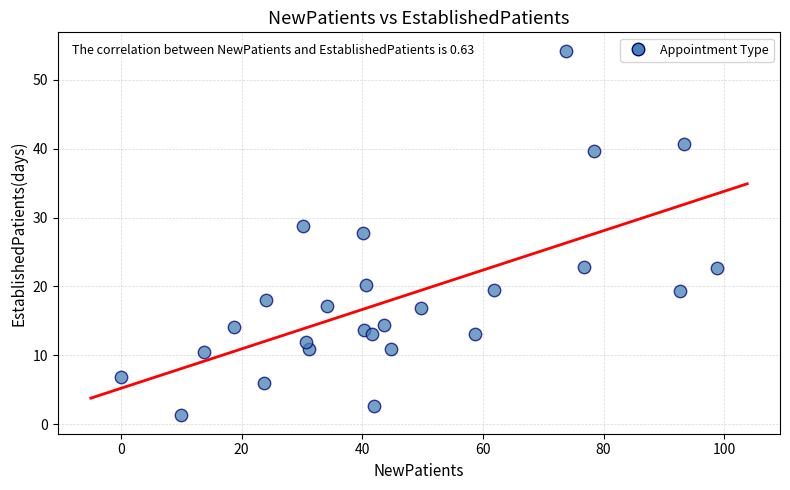

What is the range of Y values (max minus min)?

52.9